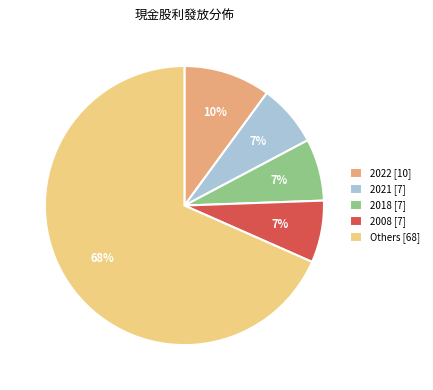

To the nearest percent, what is the combined percentage of 2021 [7] and 2008 [7]?

14%